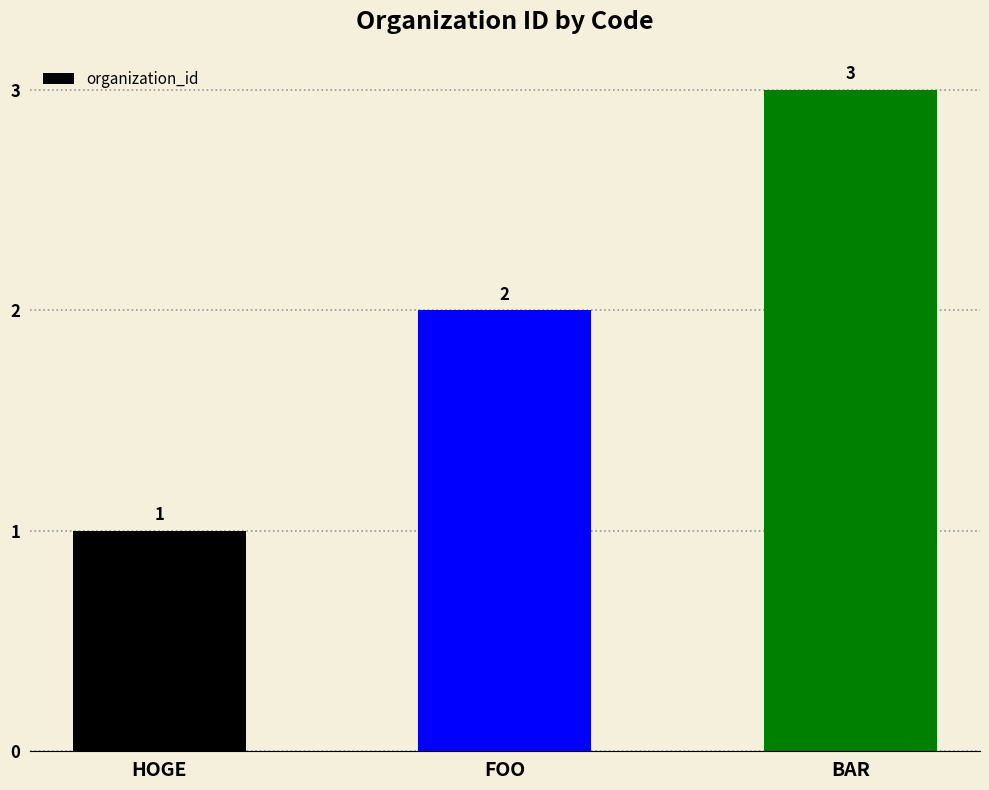

The value at FOO is 3. True or false?

False